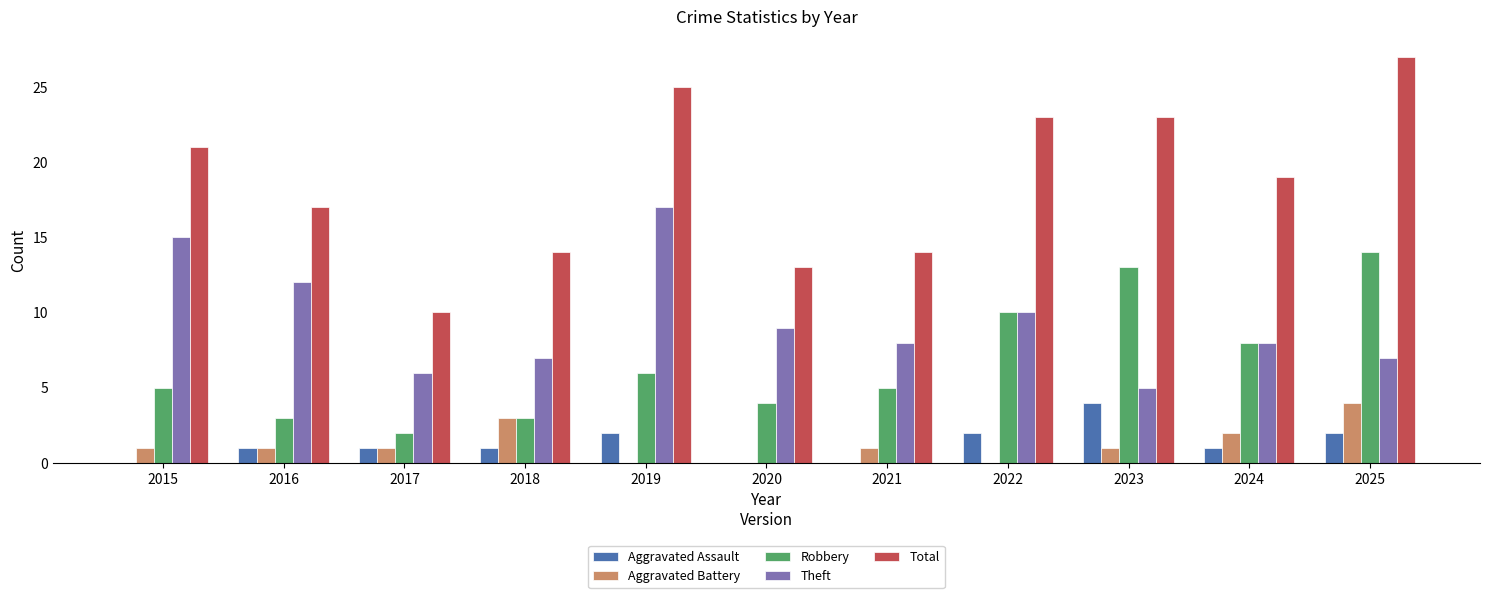

Reading right to left, list all the values displayed in this chart.

Aggravated Assault: 2025=2	2024=1	2023=4	2022=2	2021=0	2020=0	2019=2	2018=1	2017=1	2016=1	2015=0
Aggravated Battery: 2025=4	2024=2	2023=1	2022=0	2021=1	2020=0	2019=0	2018=3	2017=1	2016=1	2015=1
Robbery: 2025=14	2024=8	2023=13	2022=10	2021=5	2020=4	2019=6	2018=3	2017=2	2016=3	2015=5
Theft: 2025=7	2024=8	2023=5	2022=10	2021=8	2020=9	2019=17	2018=7	2017=6	2016=12	2015=15
Total: 2025=27	2024=19	2023=23	2022=23	2021=14	2020=13	2019=25	2018=14	2017=10	2016=17	2015=21